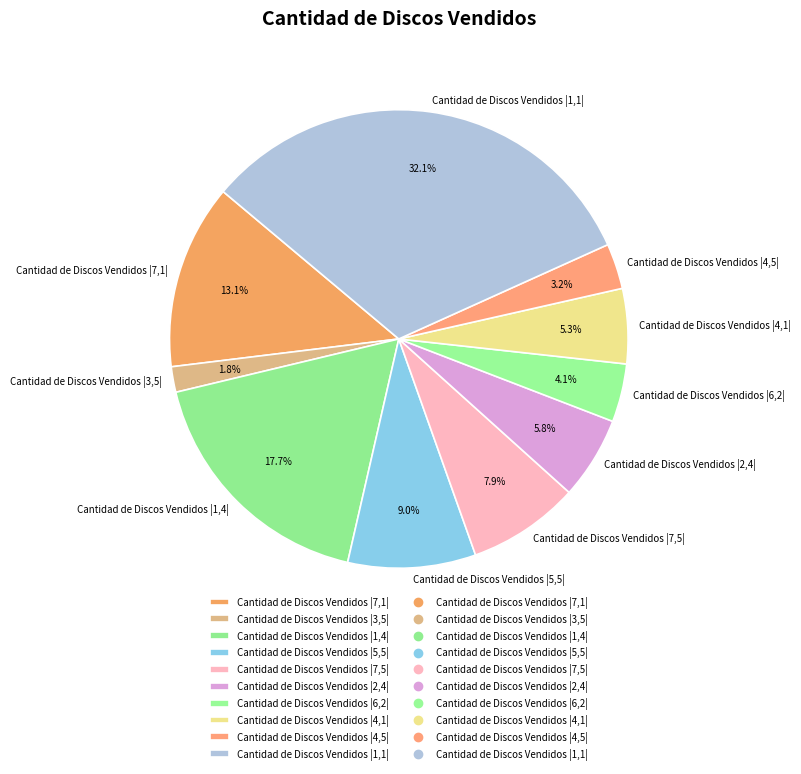

Which slice is the largest?

Cantidad de Discos Vendidos |1,1|